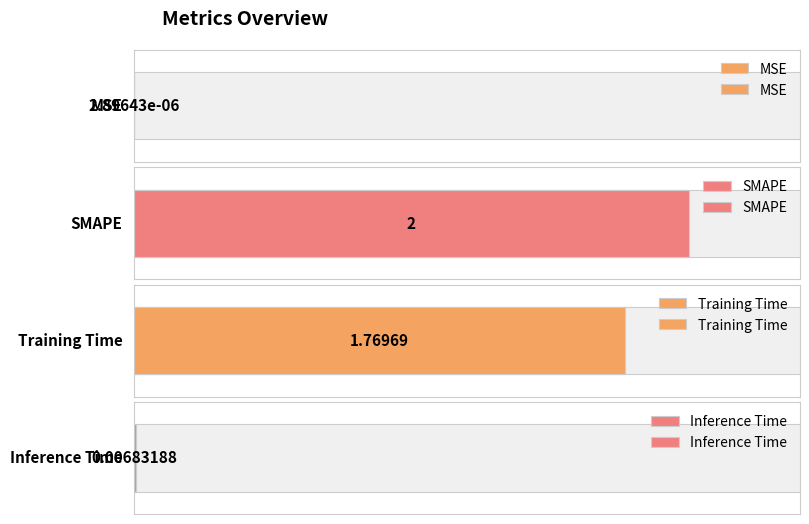

Between Training Time and Inference Time, which is larger?

Training Time